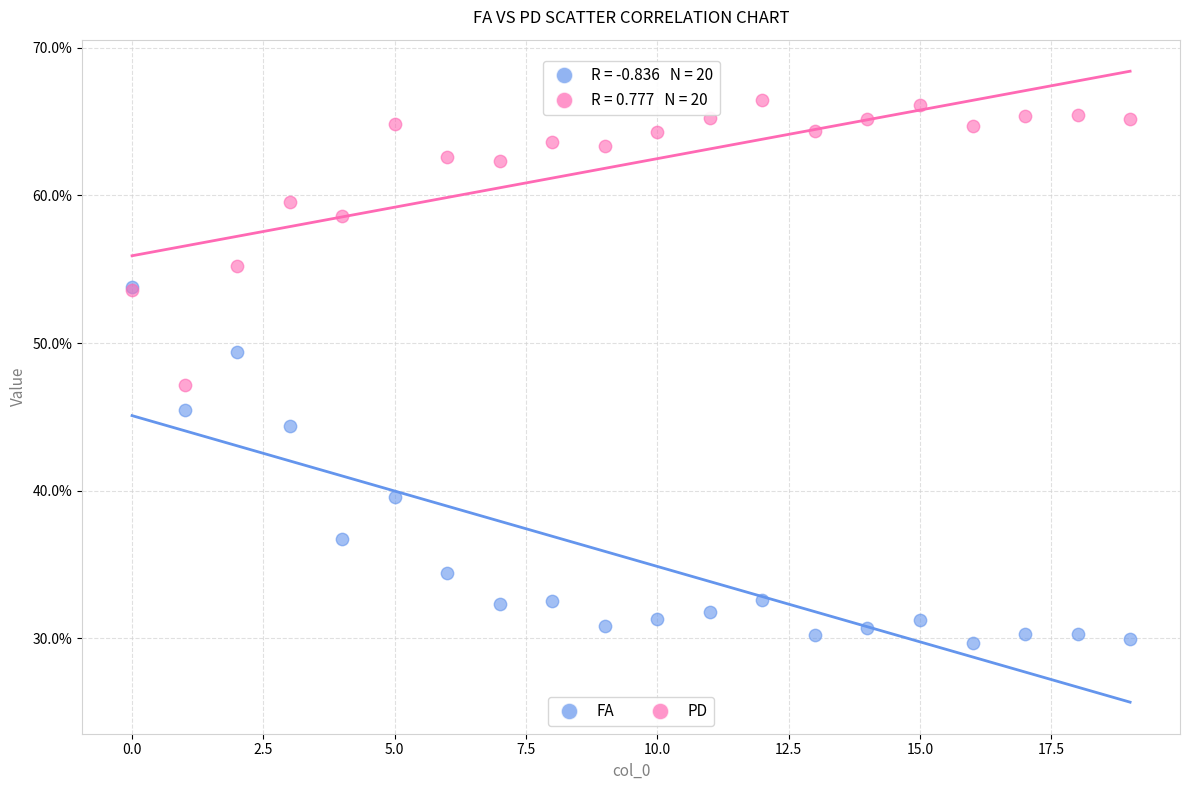

Which series has the largest Y range (max minus min)?

FA